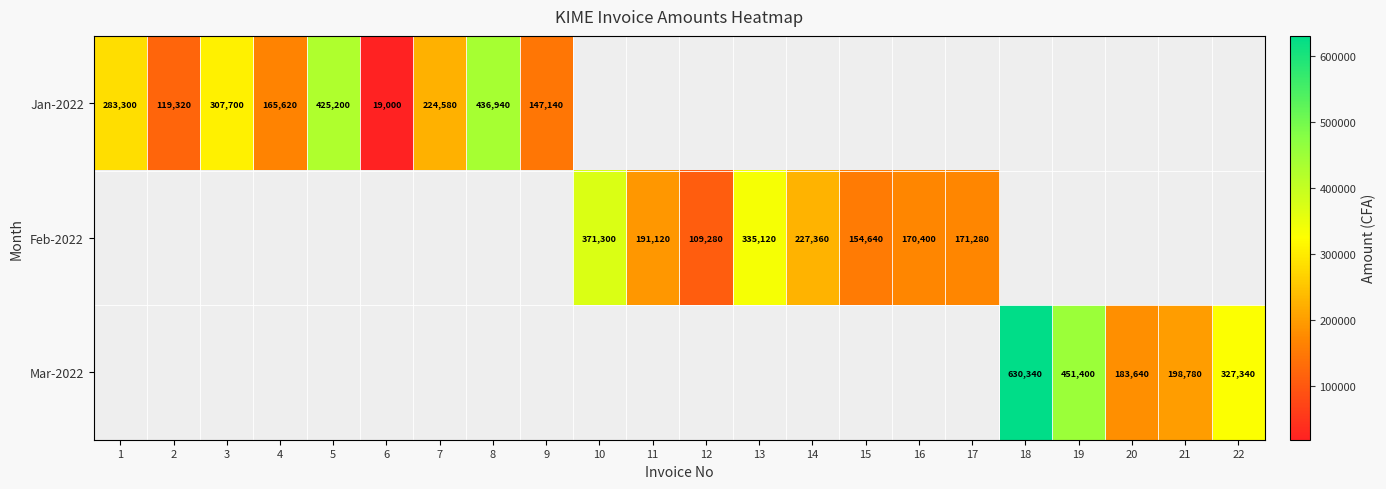

What is the maximum value shown in the chart?

630340.0